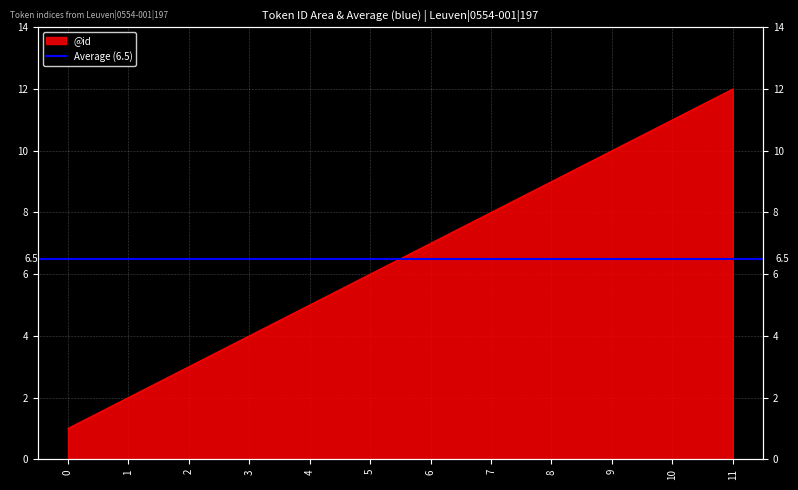

What is the sum of all values?

78